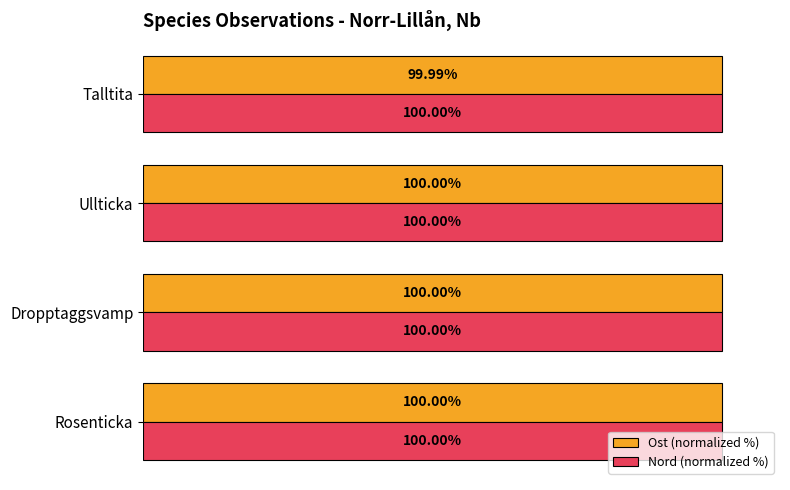

At which label is Ost (normalized %) closest to 99?

Talltita